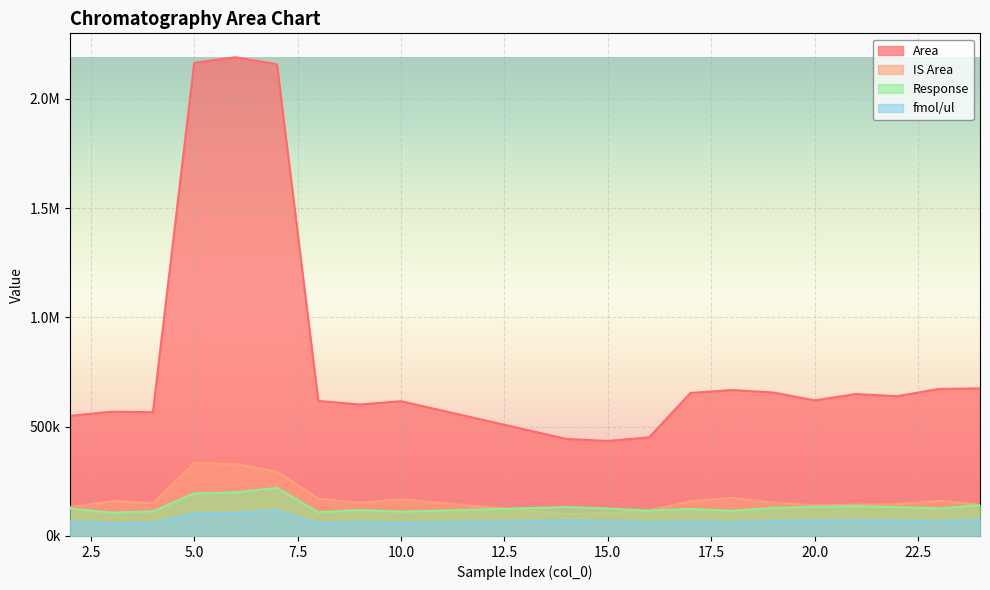

At which category does Area reach its first local valley?

4